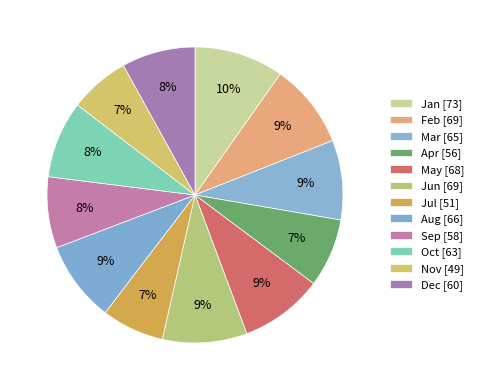

Is there any slice that represents more than half of the pie?

No